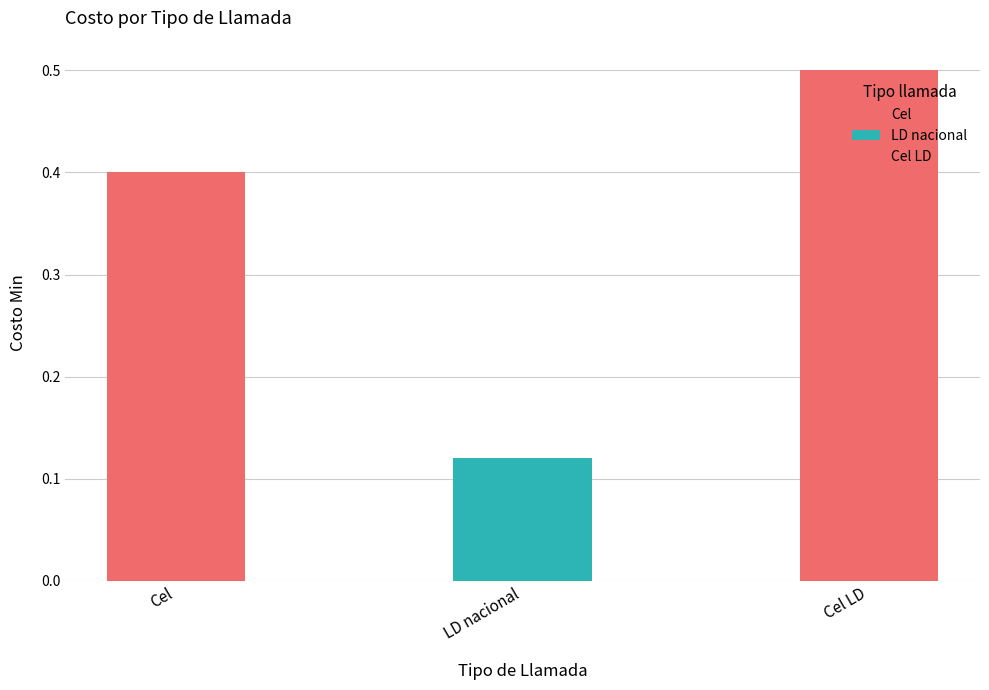

What position from the left is LD nacional?

2